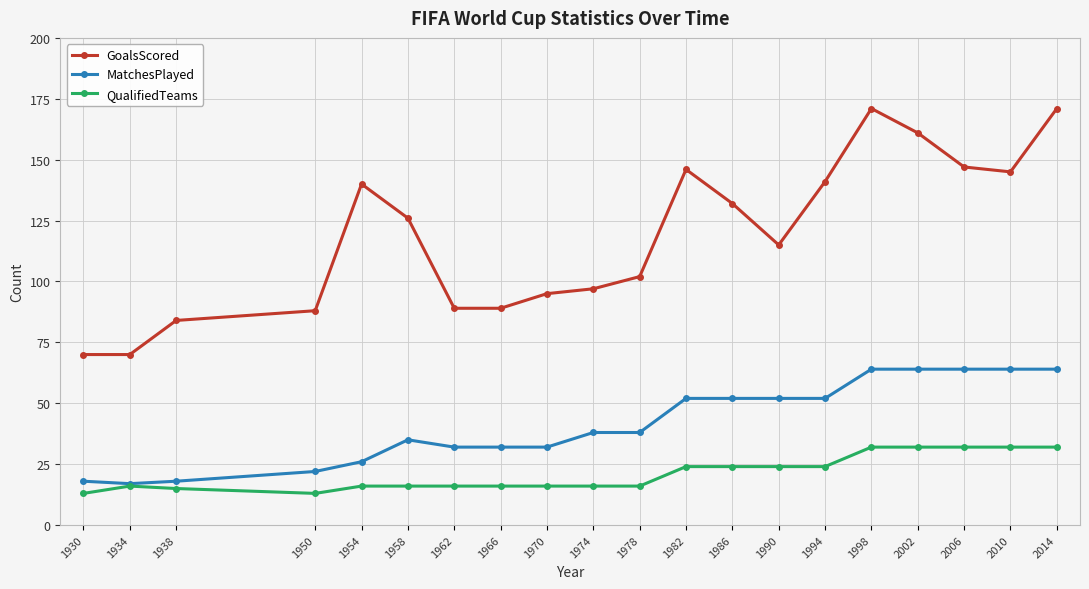

What is the sum of the QualifiedTeams values at 2002 and 1974?

48